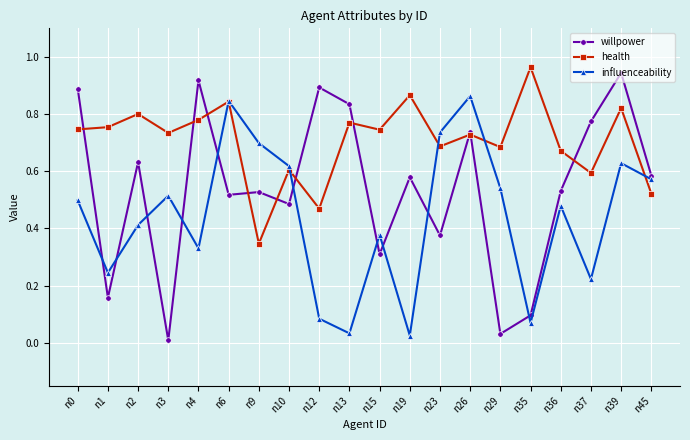

Which series changed the most between n10 and n26?

willpower